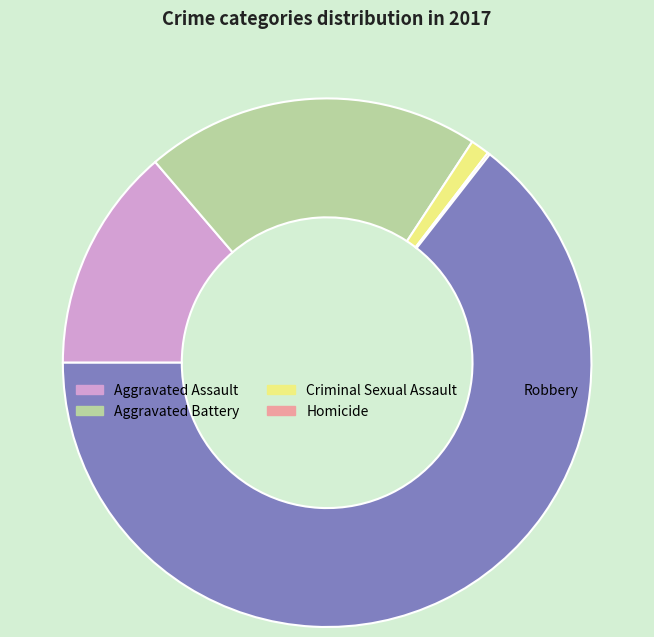

Does Robbery represent more than half of the total?

Yes